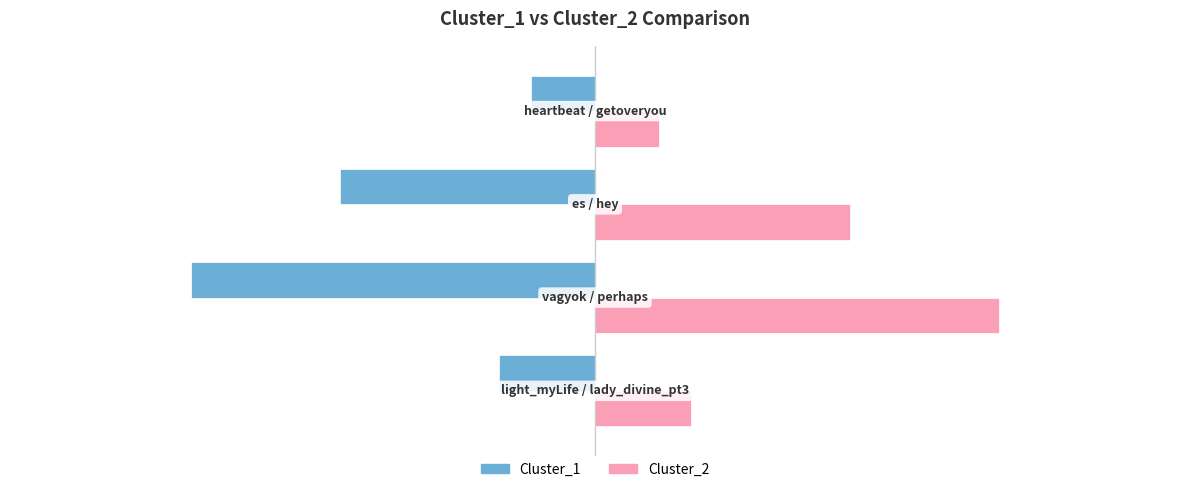

Which series has the largest total across all categories?

Cluster_2